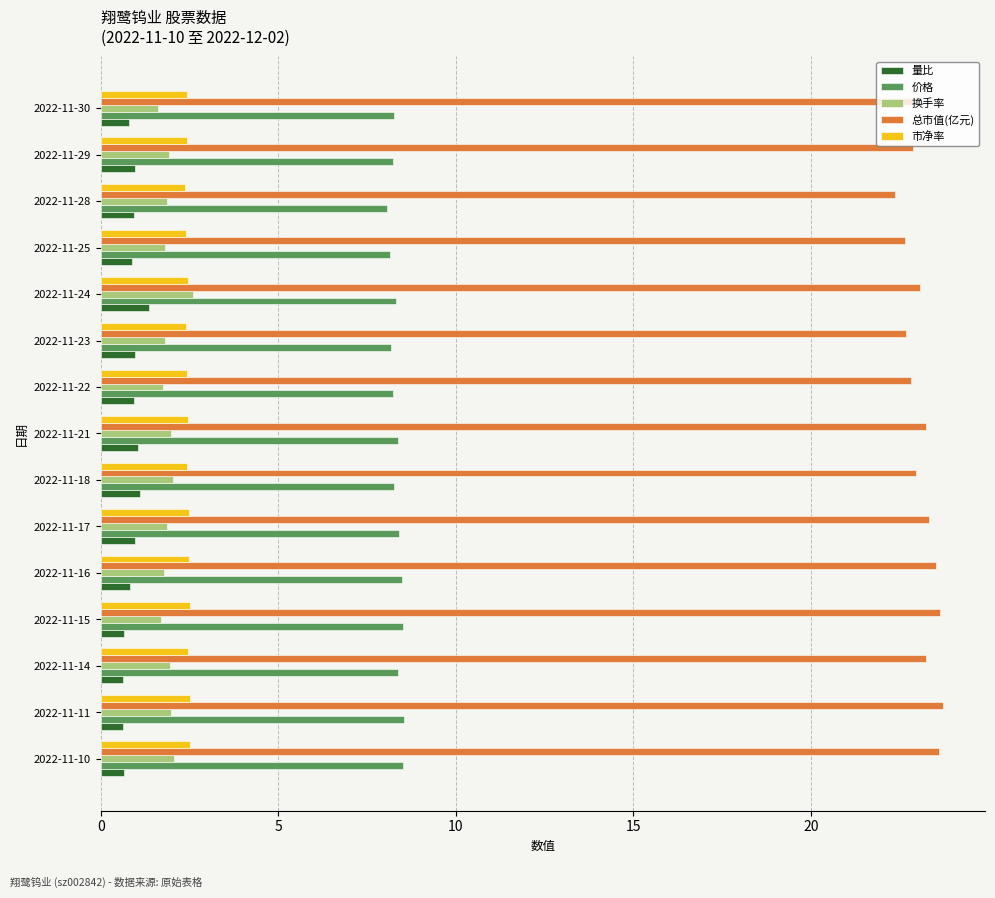

What is the spread (max minus min) of values at 2022-11-23?

21.7